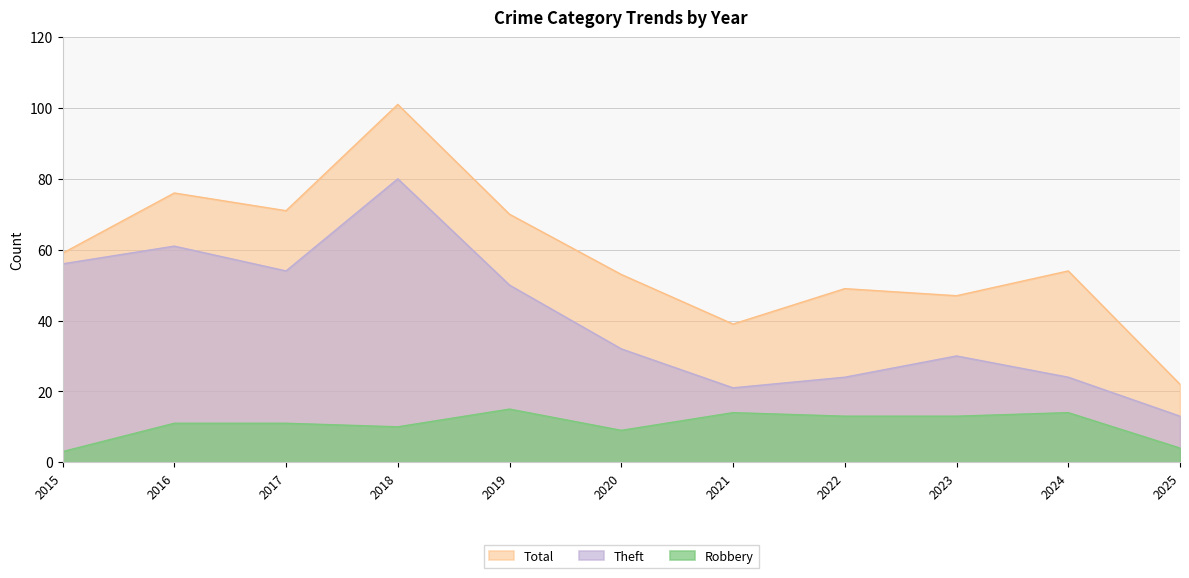

The value of Theft at 2024 is 35. True or false?

False